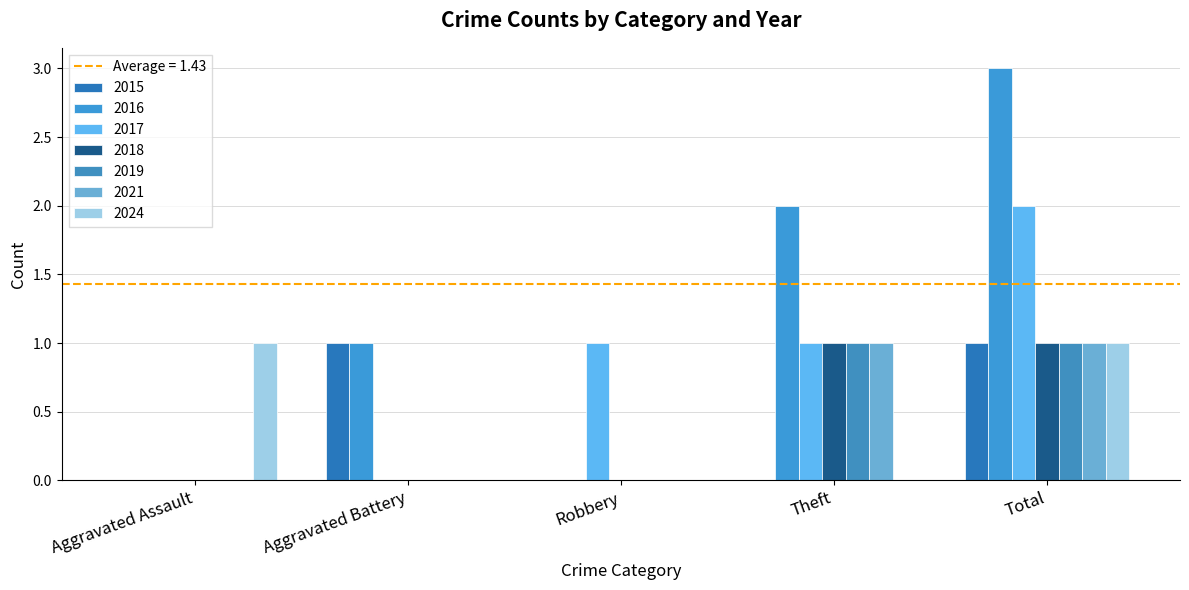

What is the maximum value shown in the chart?

3